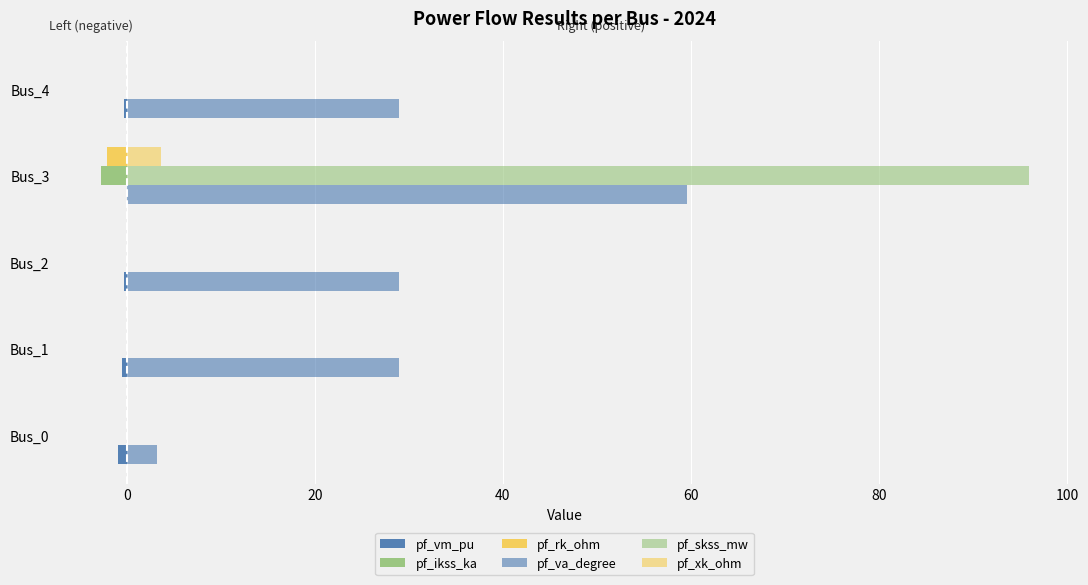

How many distinct data groups are displayed?

6